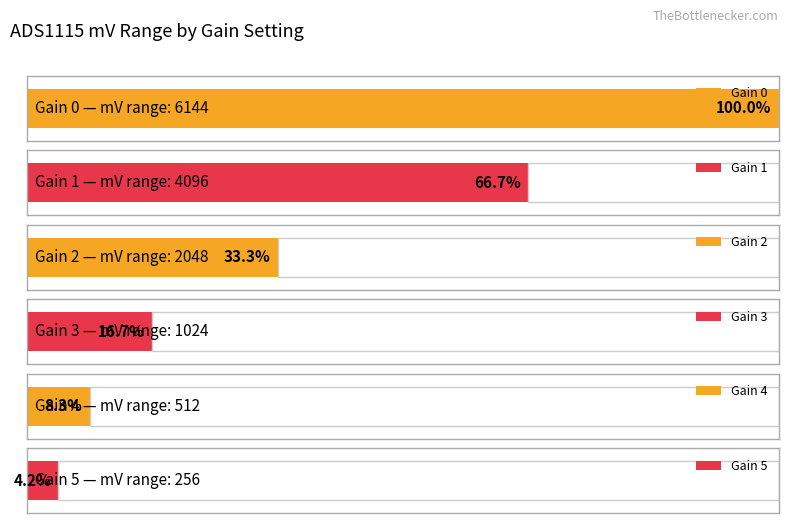

Approximately how many times larger is the value at 0 compared to 2?

3.0